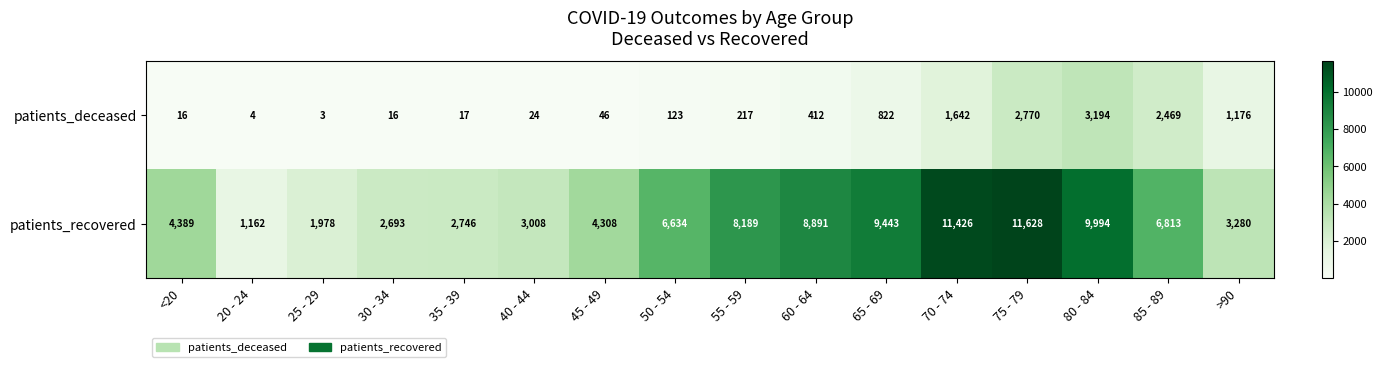

Which series has the largest total across all categories?

patients_recovered